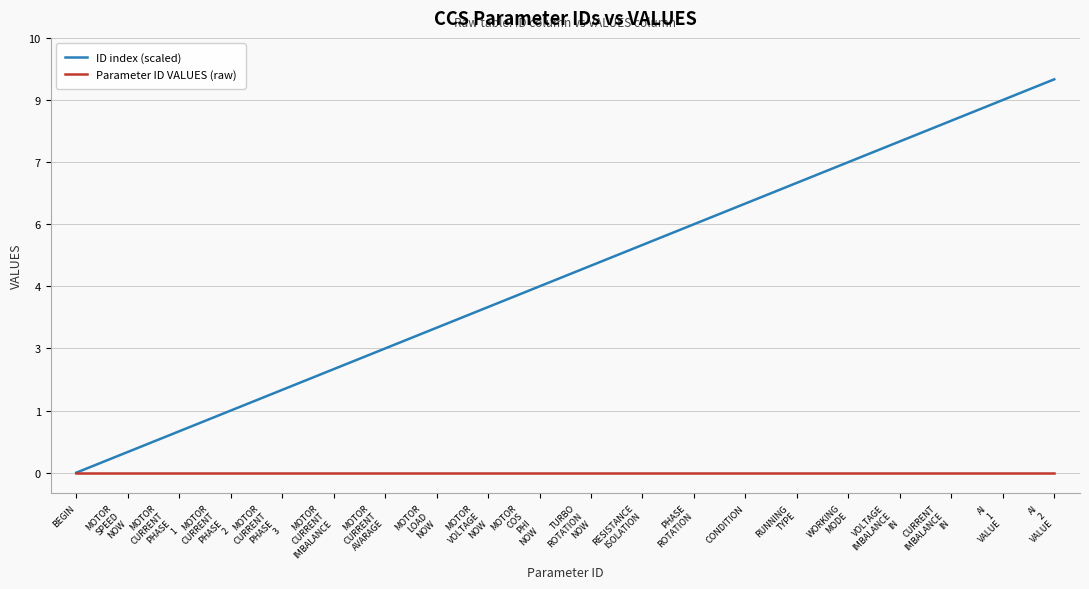

What are all the series names shown in the legend?

ID index (scaled), Parameter ID VALUES (raw)